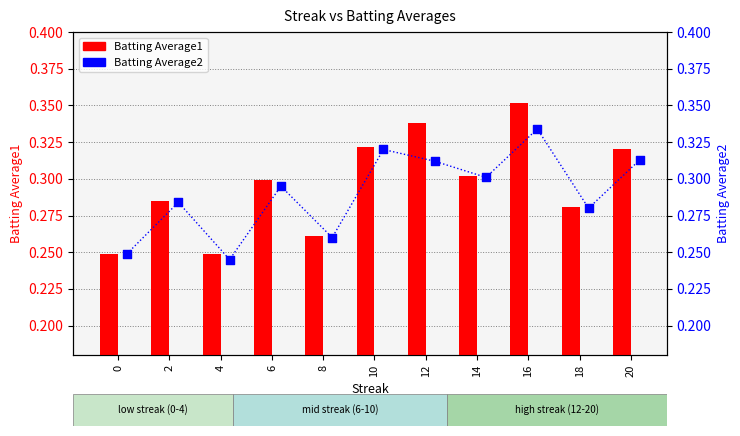

Which series has the largest Y range (max minus min)?

Batting Average1